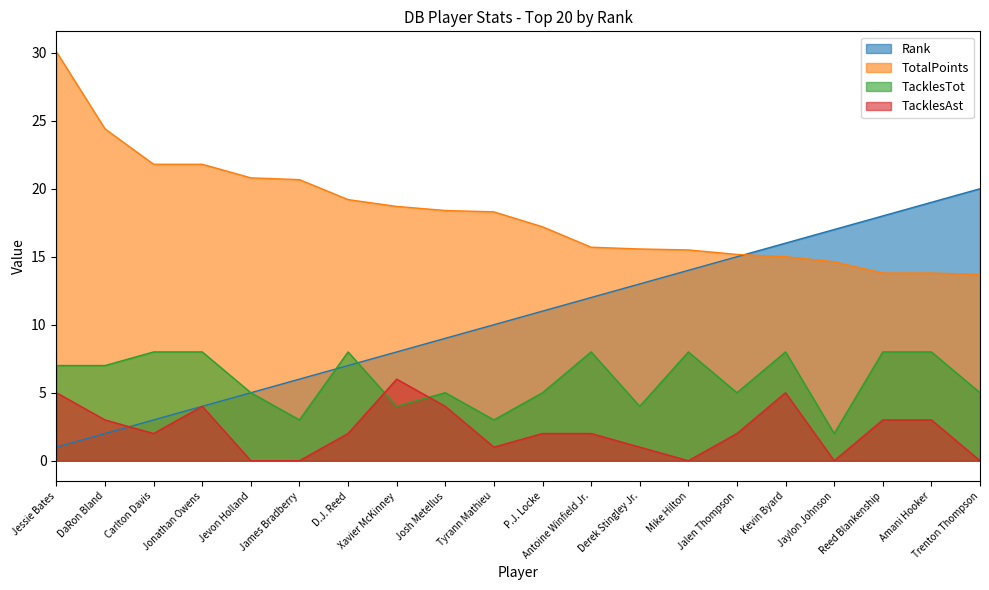

What are all the series names shown in the legend?

Rank, TotalPoints, TacklesTot, TacklesAst